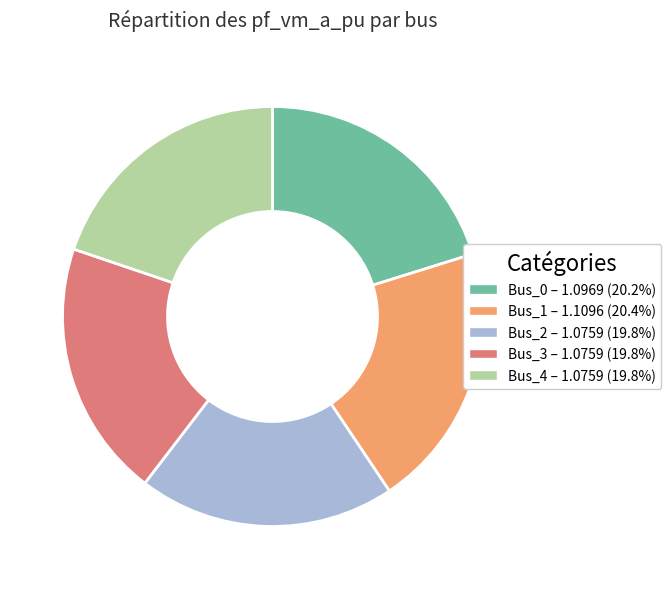

What is the ratio of the value at Bus_2 to the value at Bus_1?

1.0